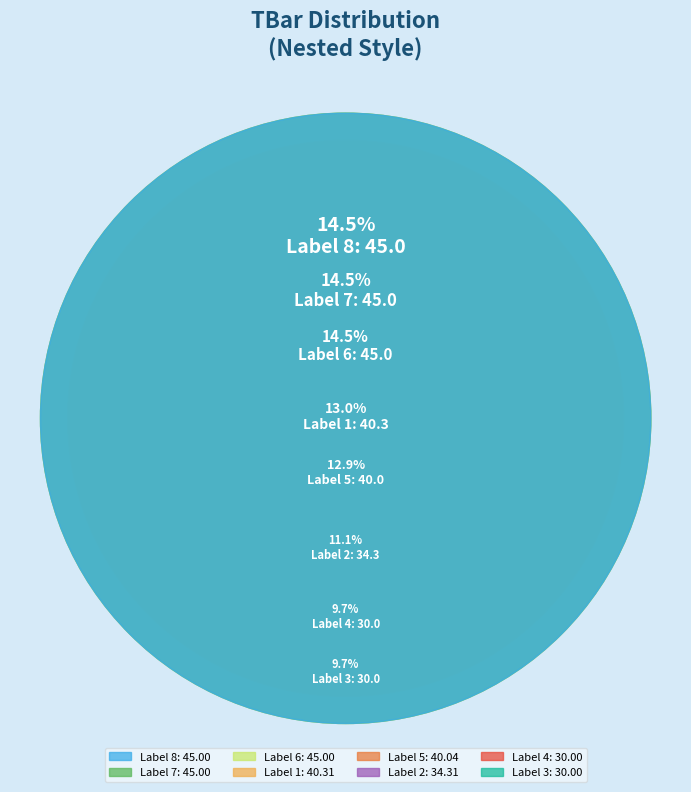

What portion of the pie excludes 4?

90.3%